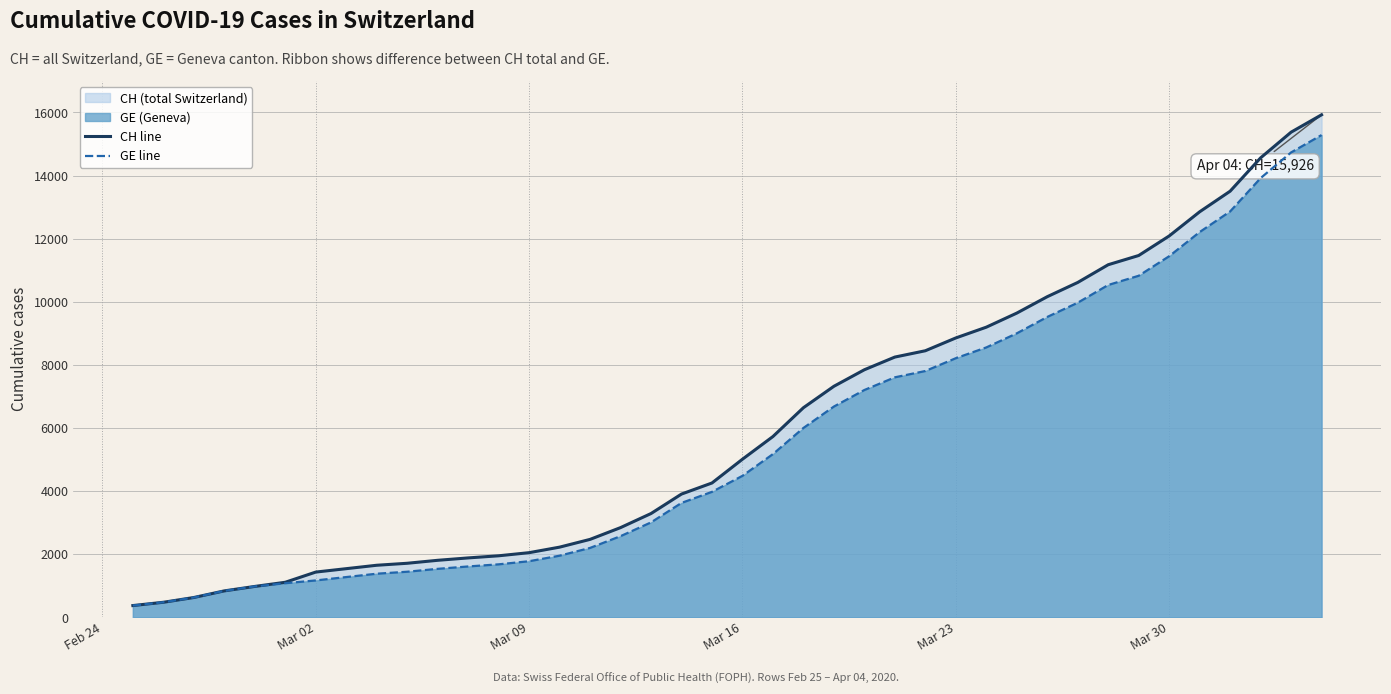

Which series has the widest spread of values?

CH line